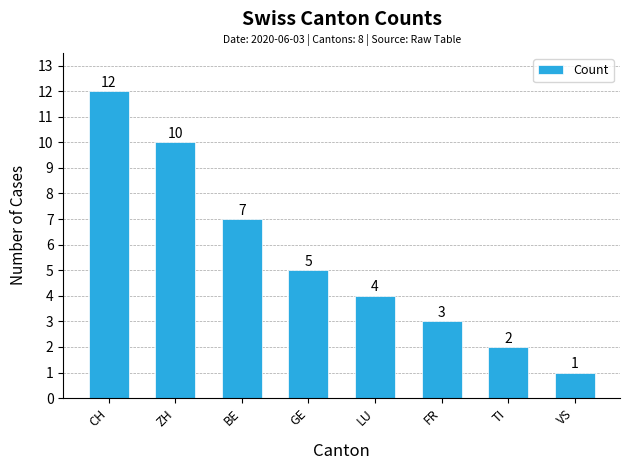

True or false: the data shows 1 at VS.

True